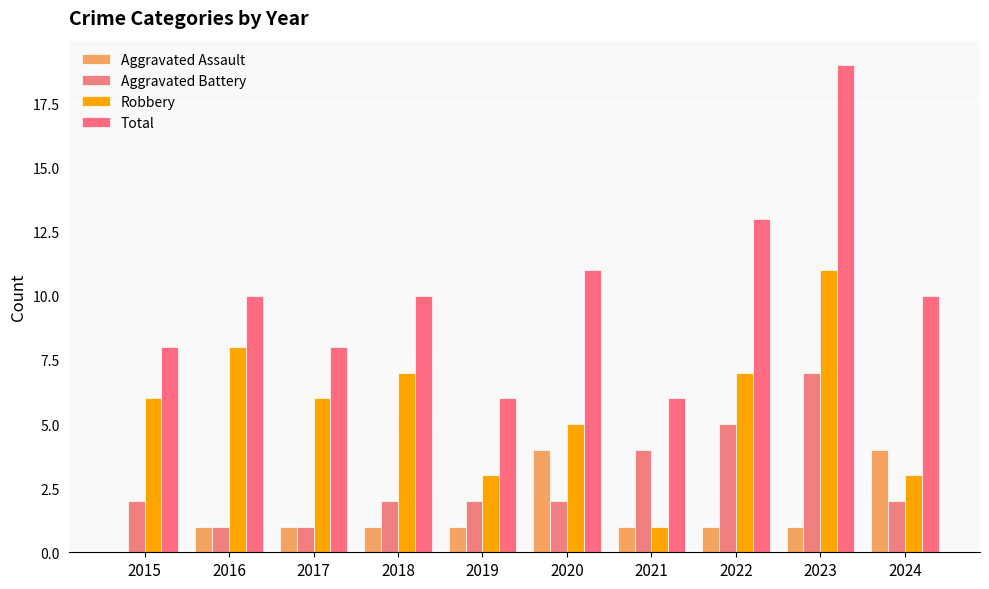

What is the value of the Aggravated Battery bar at the 4th from the left?

2